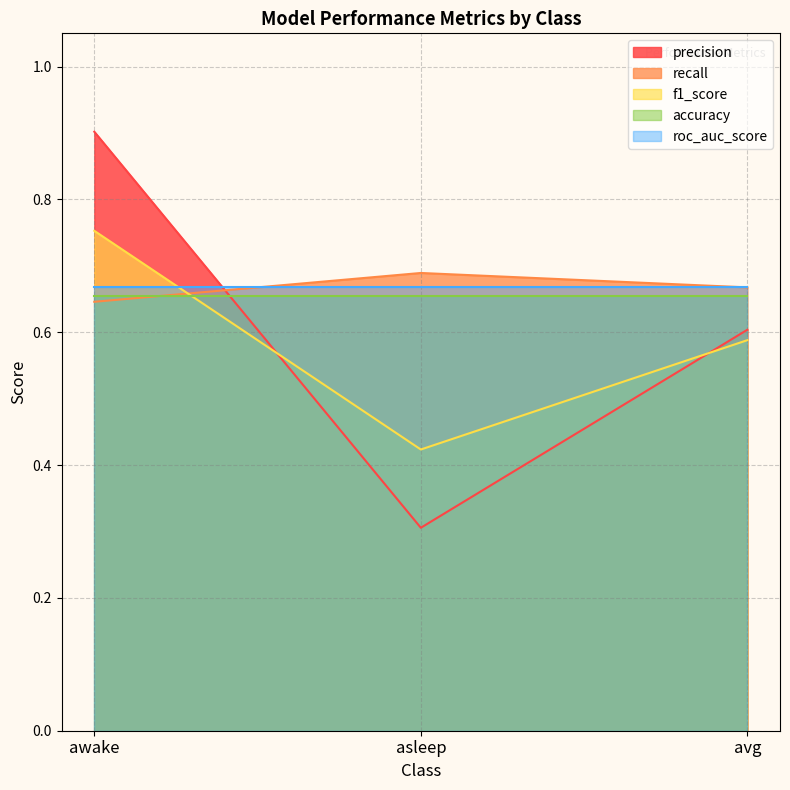

The recall series shows 0.3 at awake. True or false?

False